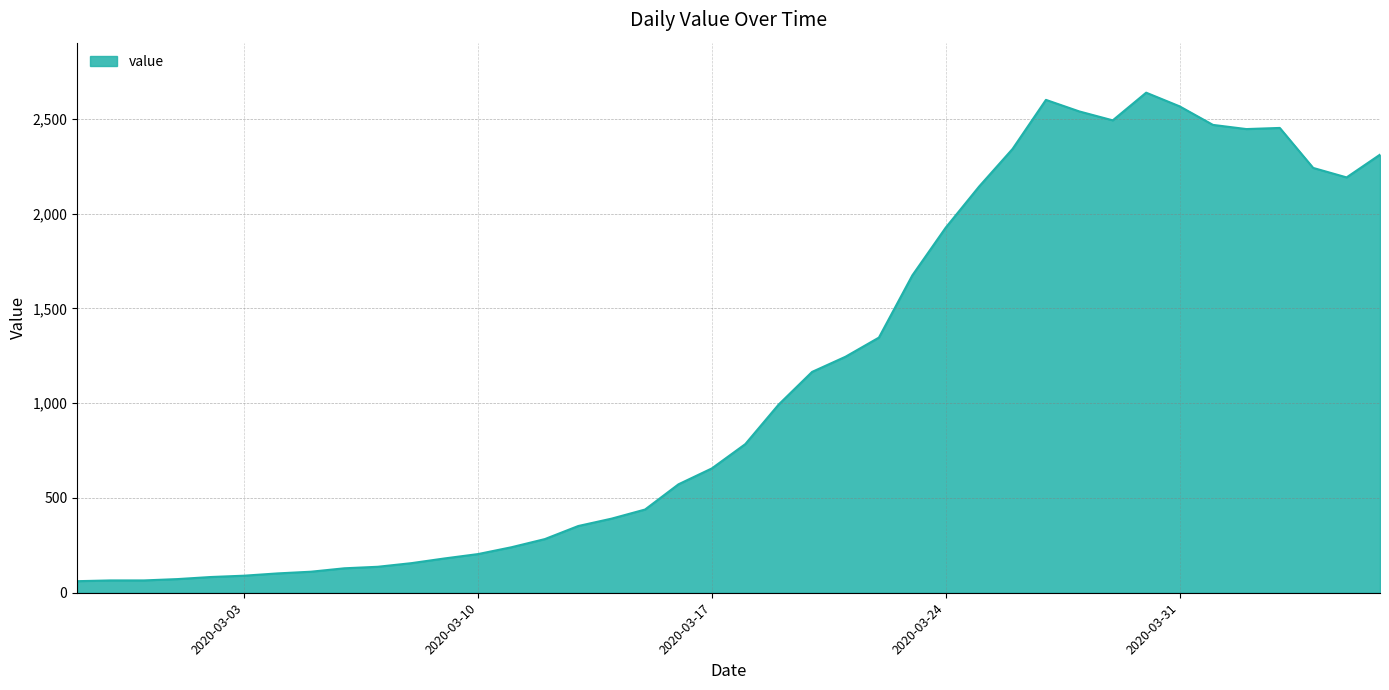

What is the difference between the maximum and minimum values?

2577